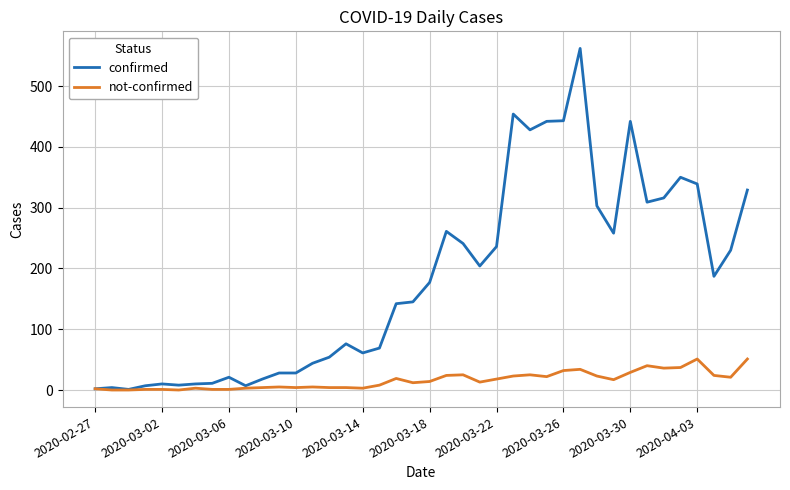

Which series has the largest total across all categories?

confirmed